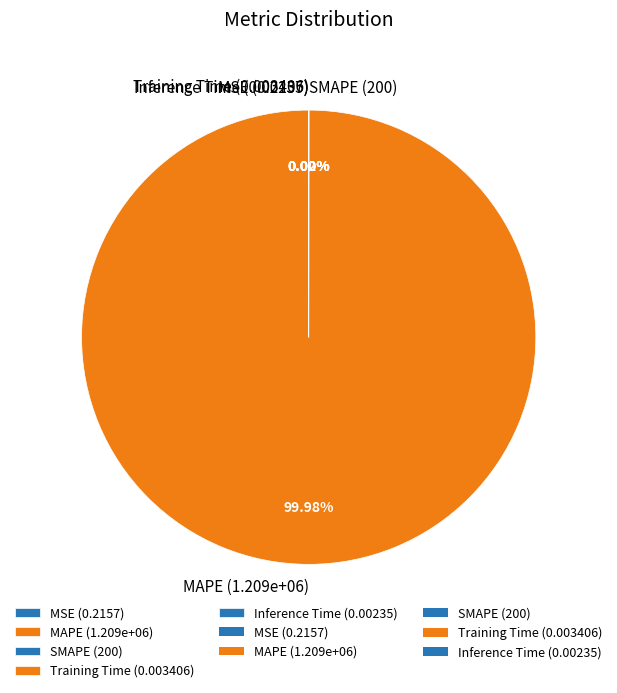

To the nearest percent, what is the difference between the largest and smallest slice percentages?

100%